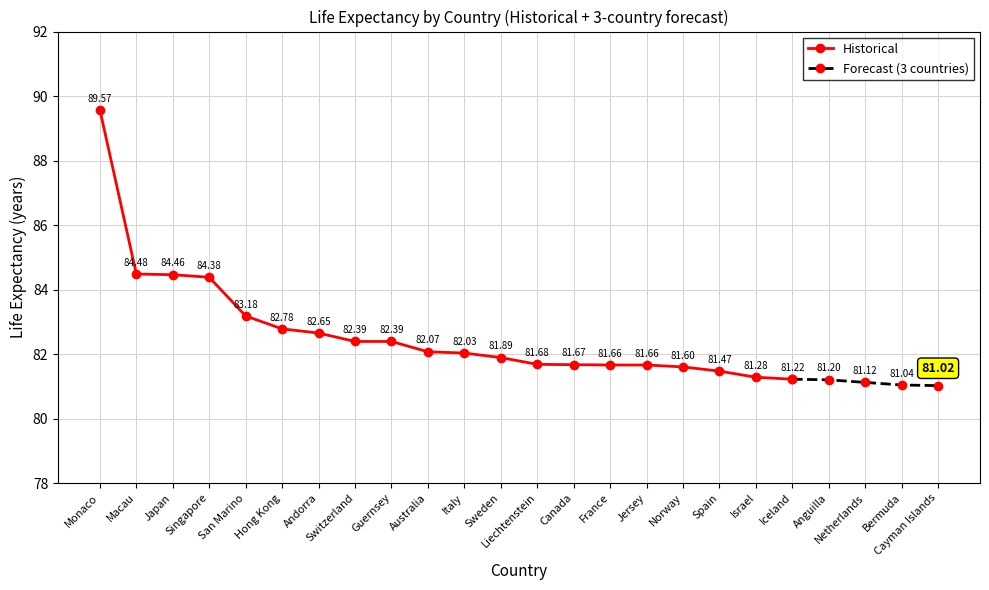

What position from the right is Macau?

19